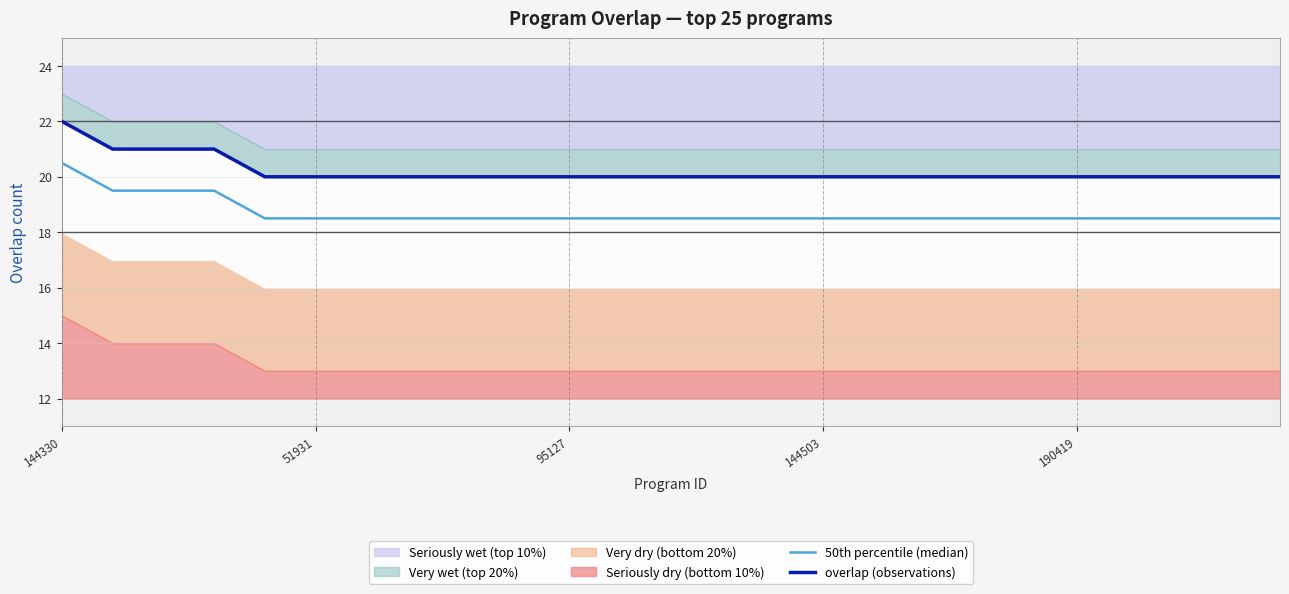

Reading left to right, extract all data points from this chart.

50th percentile (median): 20.5	19.5	19.5	19.5	18.5	18.5	18.5	18.5	18.5	18.5	18.5	18.5	18.5	18.5	18.5	18.5	18.5	18.5	18.5	18.5	18.5	18.5	18.5	18.5	18.5
overlap (observations): 22.0	21.0	21.0	21.0	20.0	20.0	20.0	20.0	20.0	20.0	20.0	20.0	20.0	20.0	20.0	20.0	20.0	20.0	20.0	20.0	20.0	20.0	20.0	20.0	20.0